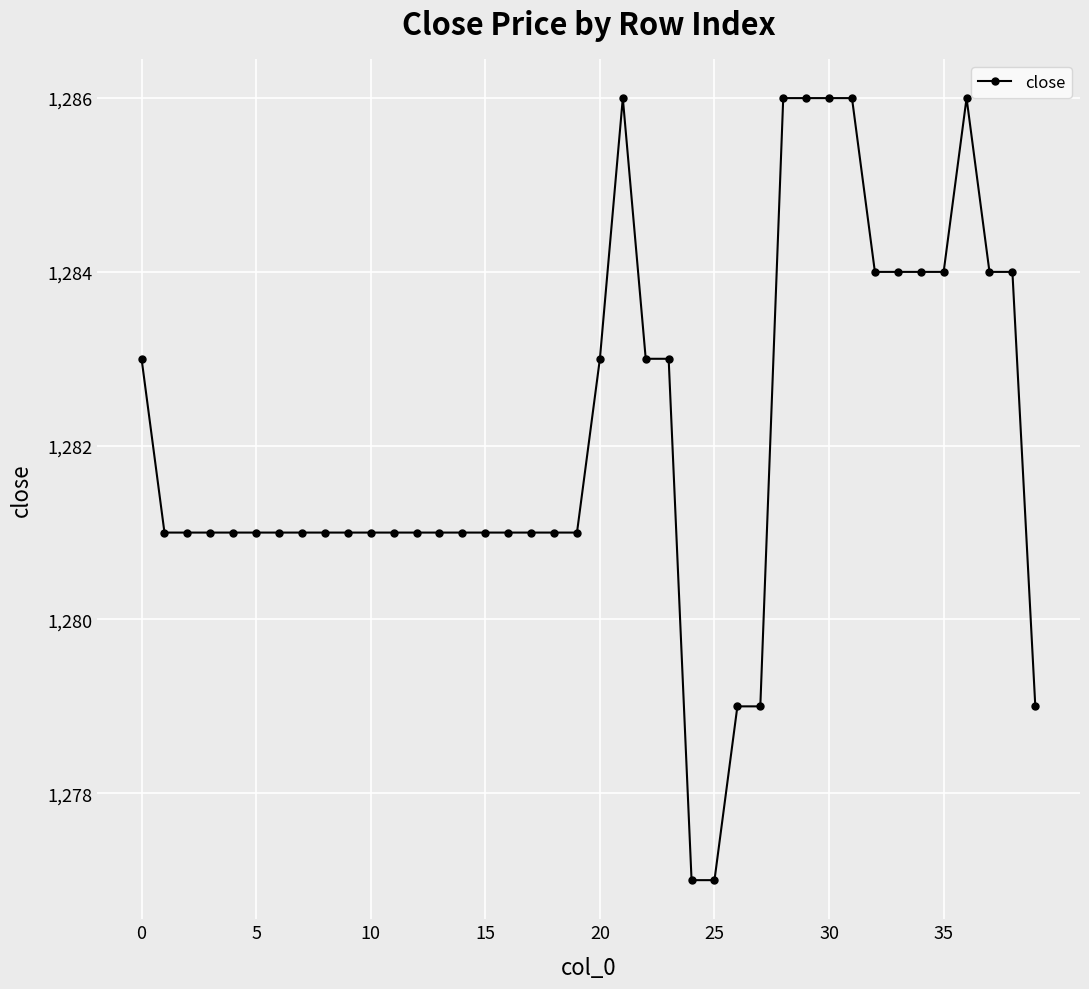

What is the greatest value displayed?

1286